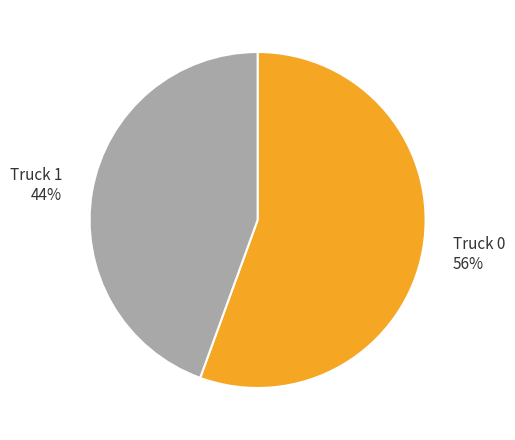

Which slice is the largest?

Truck 0